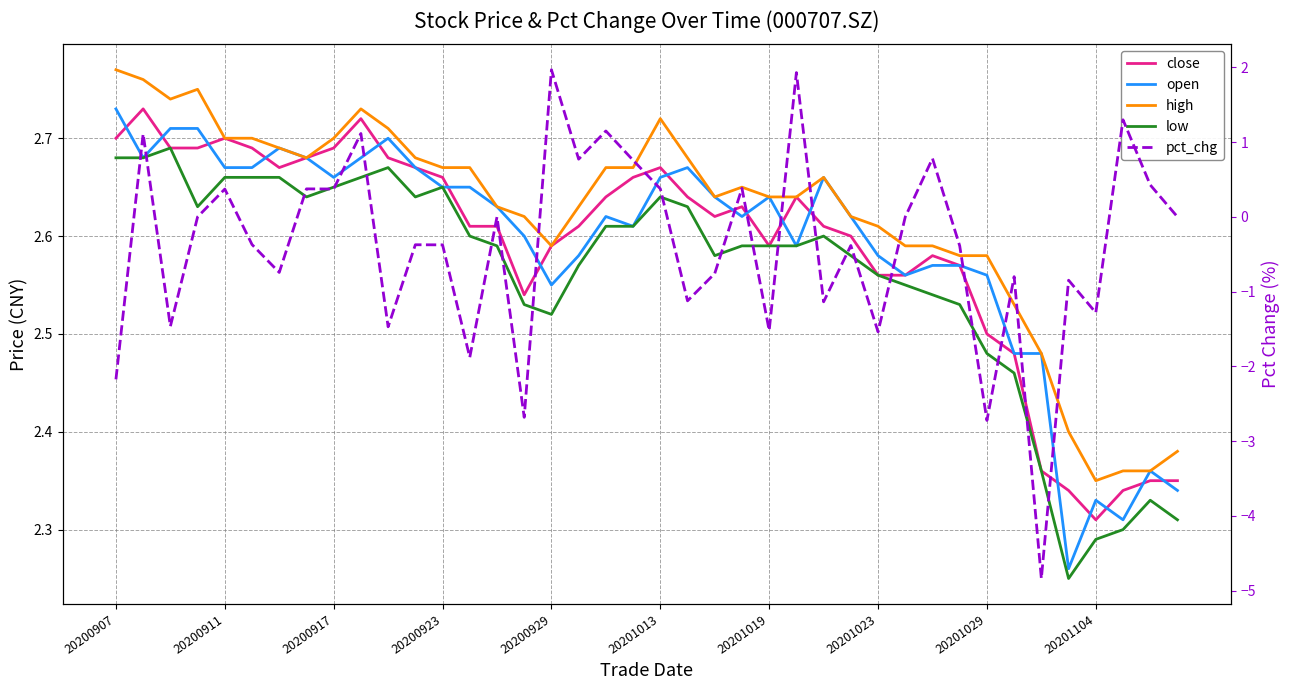

Read the low value at 33.

2.5